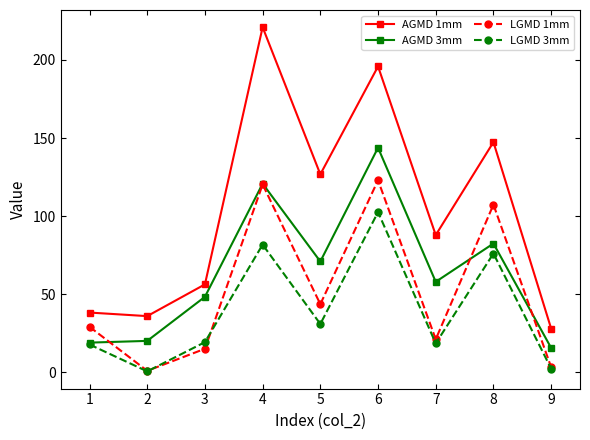

Where is the first local minimum for AGMD 1mm?

2